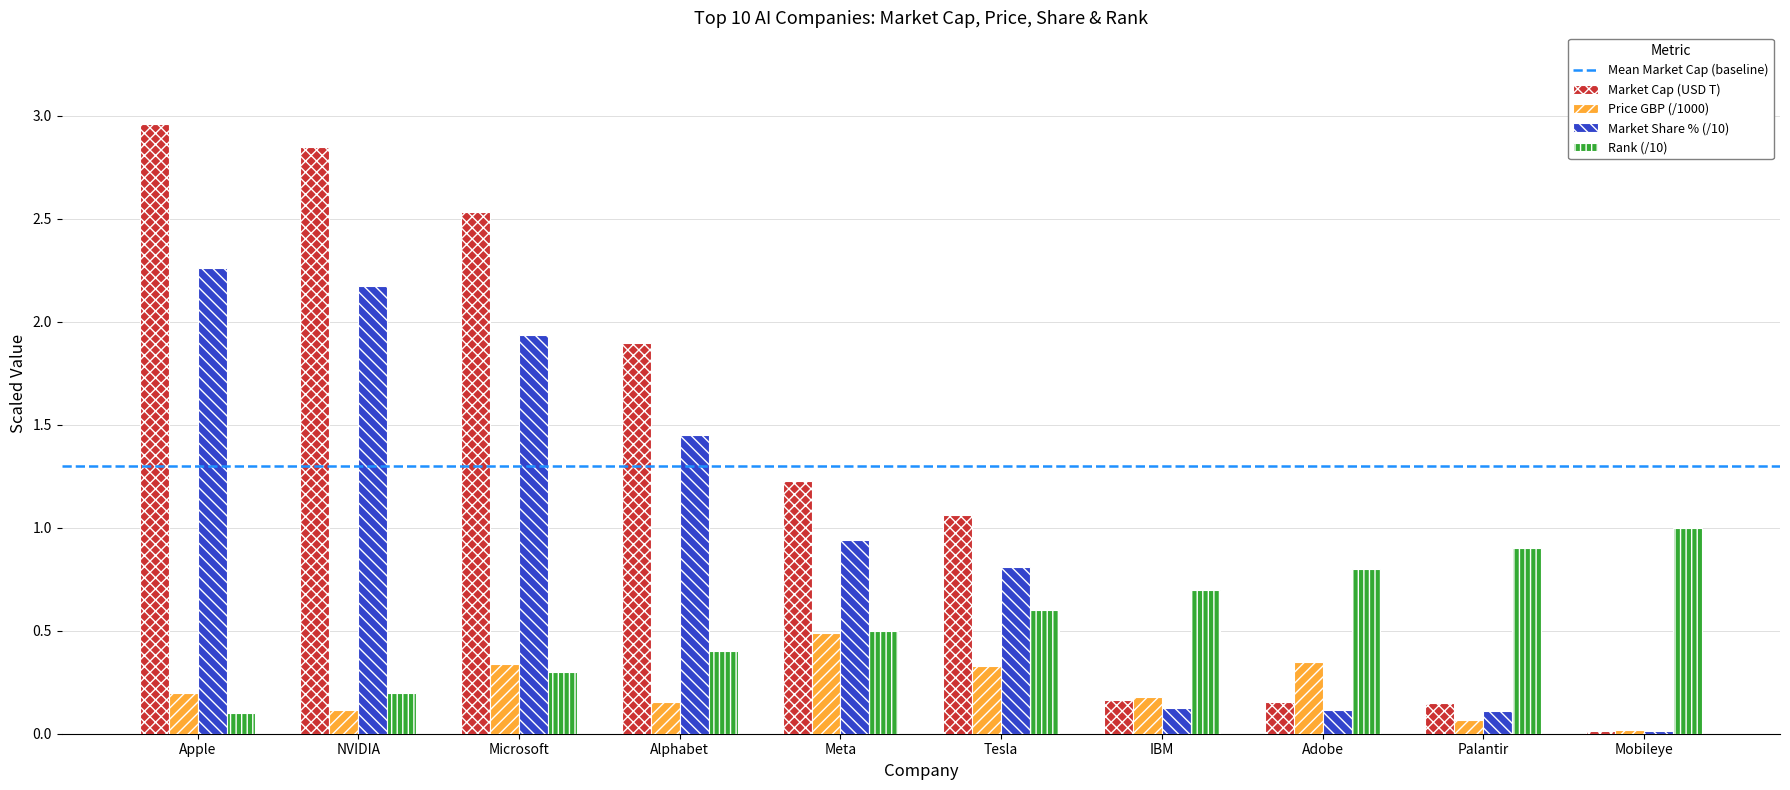

List the series in order of their overall mean, highest first.

Market Cap (USD T), Market Share % (/10), Rank (/10), Price GBP (/1000)